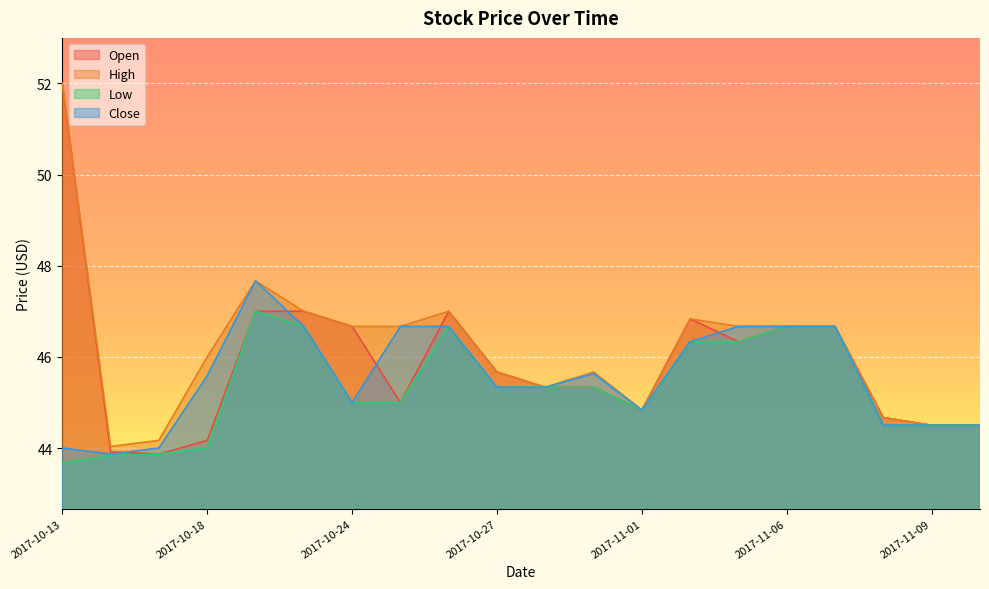

At how many categories does at least one series exceed 50?

1